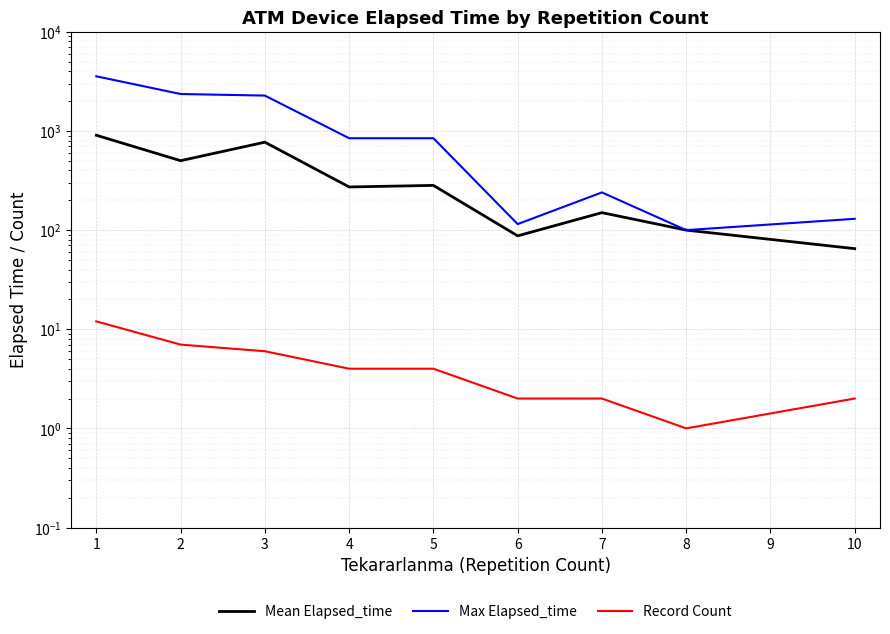

In Max Elapsed_time, how many points are higher than both neighbors (excluding endpoints)?

1